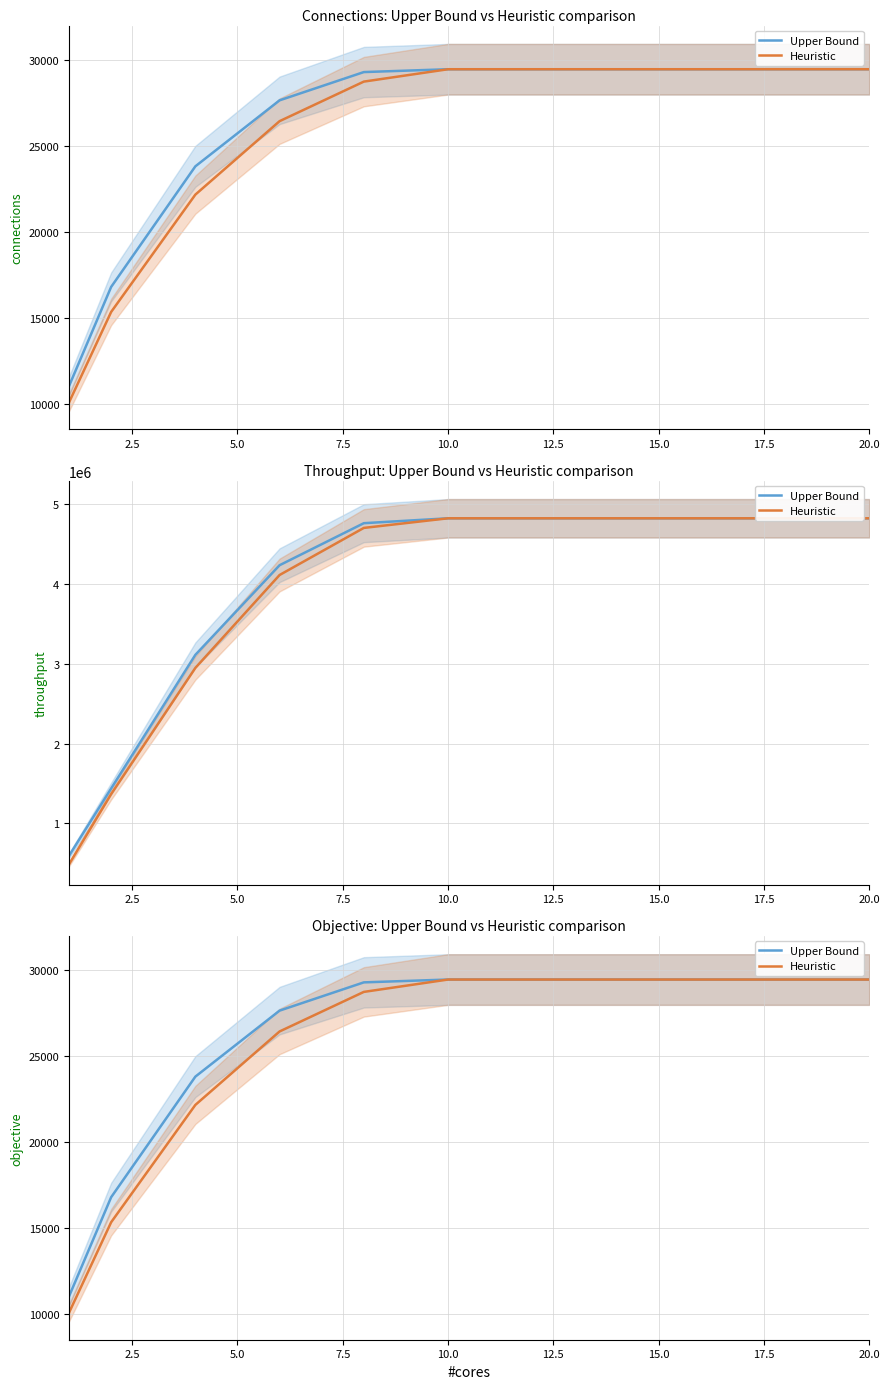

Is it true that Heuristic equals 29447 at 20.0?

True